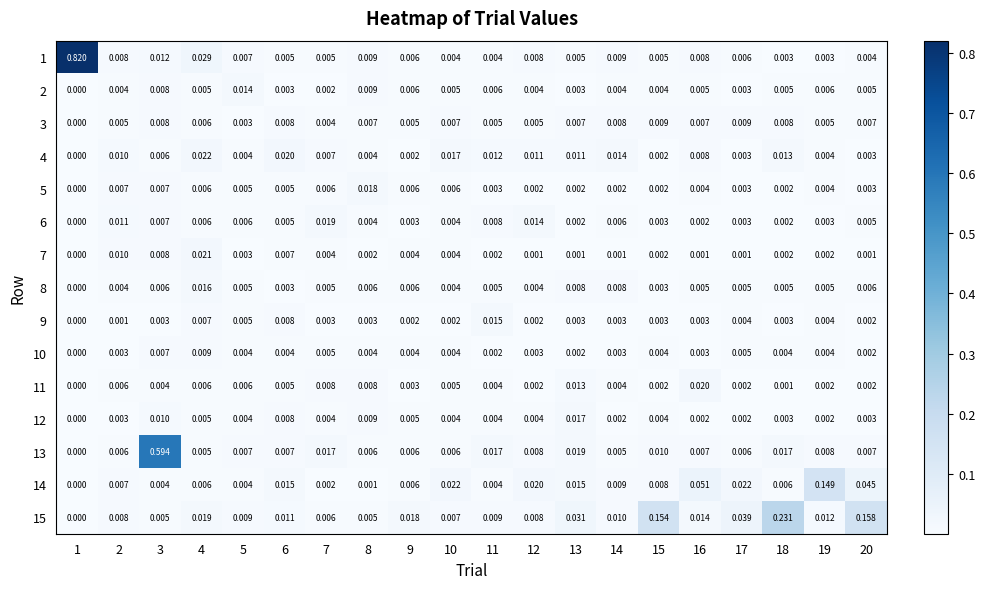

Is the value of 14 at 14 greater than the value of 8 at 12?

Yes